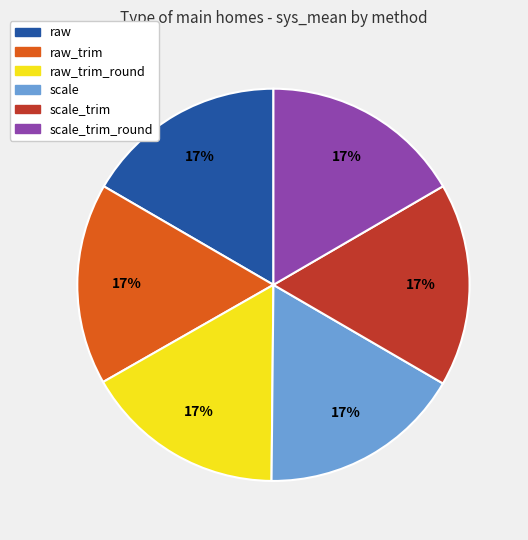

Is the sum of scale and raw_trim greater than half?

No